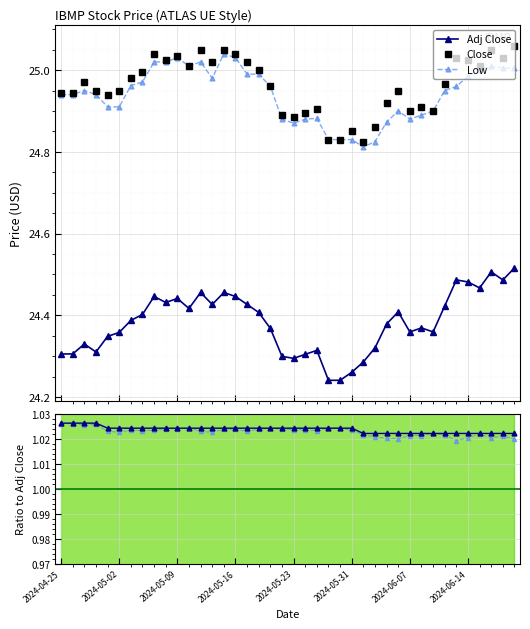

True or false: Close and Adj Close intersect in this chart.

False